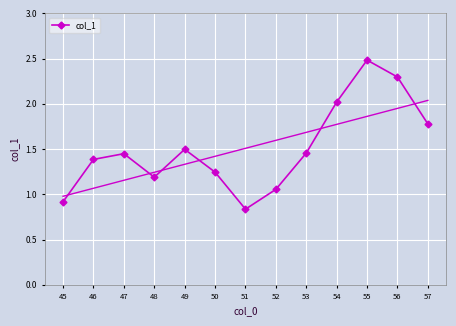

True or false: col_1 has a value of 3.7 at 56.

False